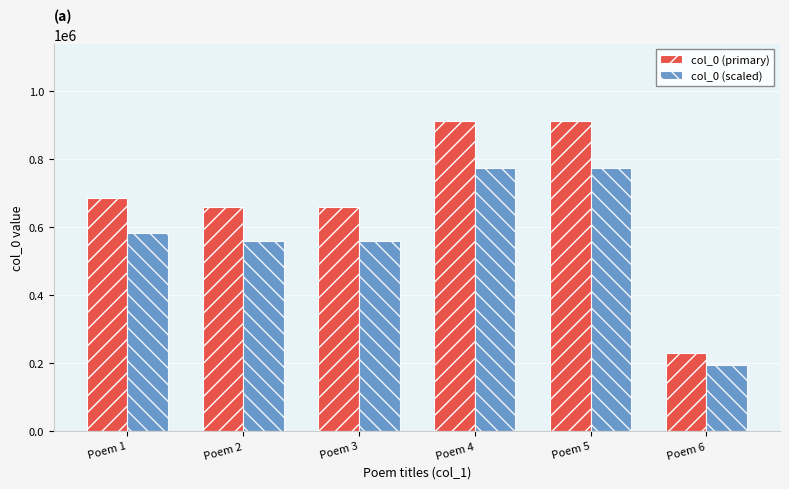

Is the value of col_0 (primary) at Poem 3 greater than the value of col_0 (scaled) at Poem 1?

Yes